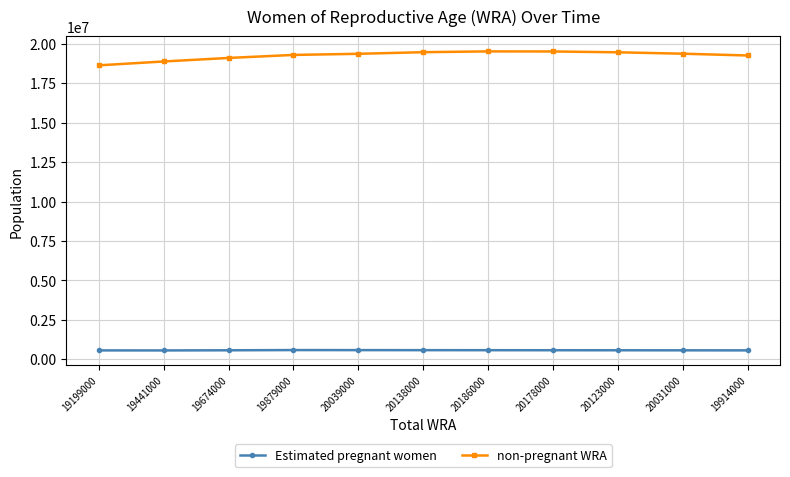

Rank the series by their average value, from lowest to highest.

Estimated pregnant women, non-pregnant WRA